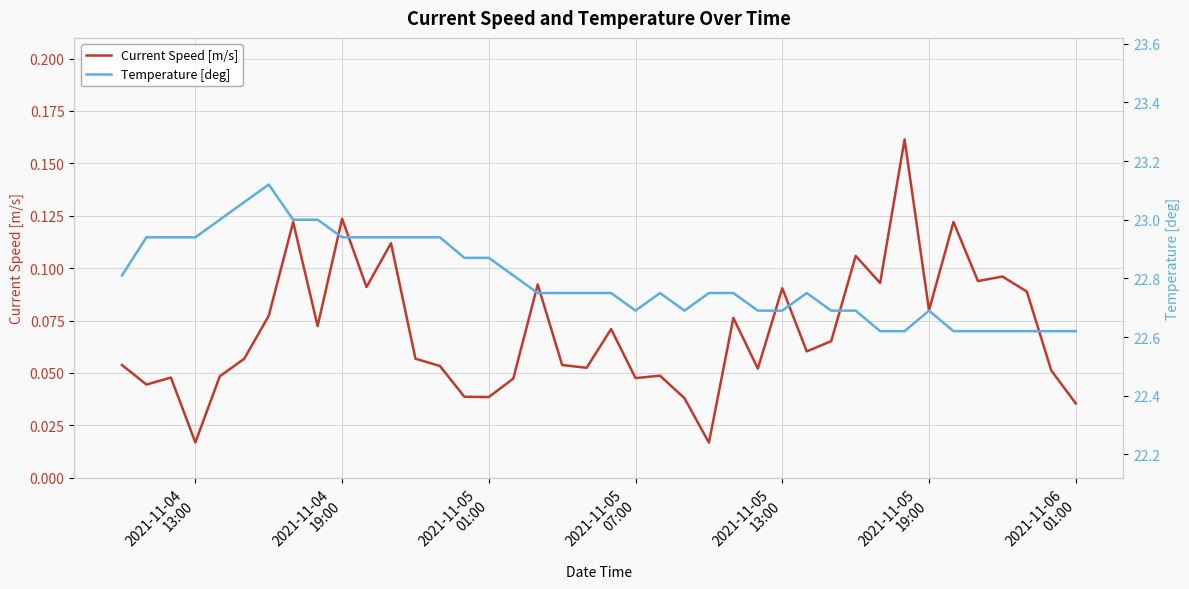

Which series has the largest range (max minus min)?

Temperature [deg]